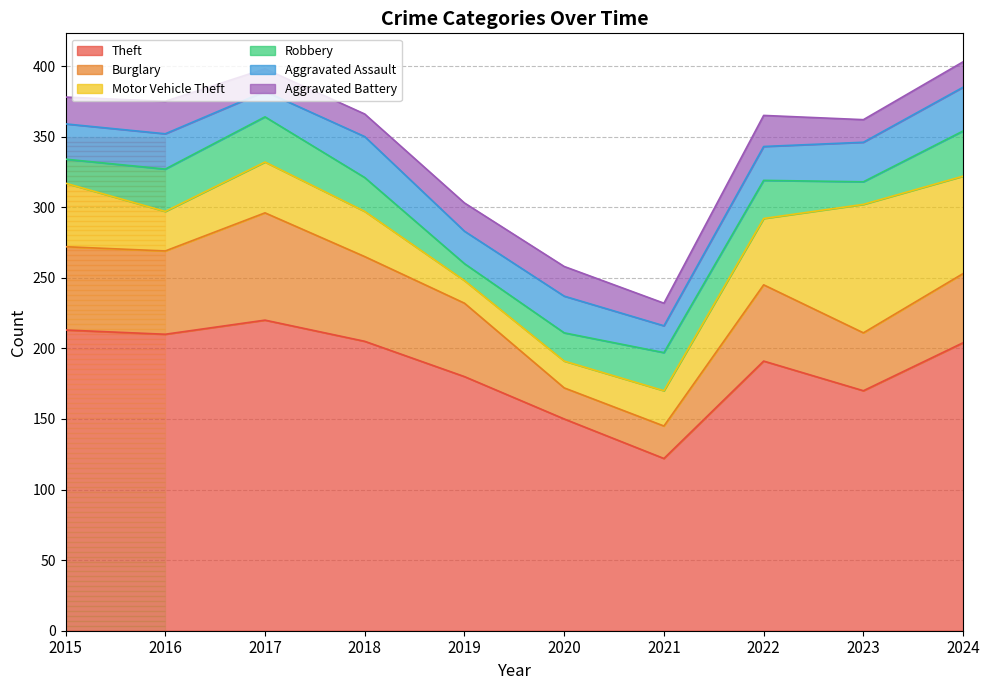

Does the chart display data point markers on the line(s)?

No